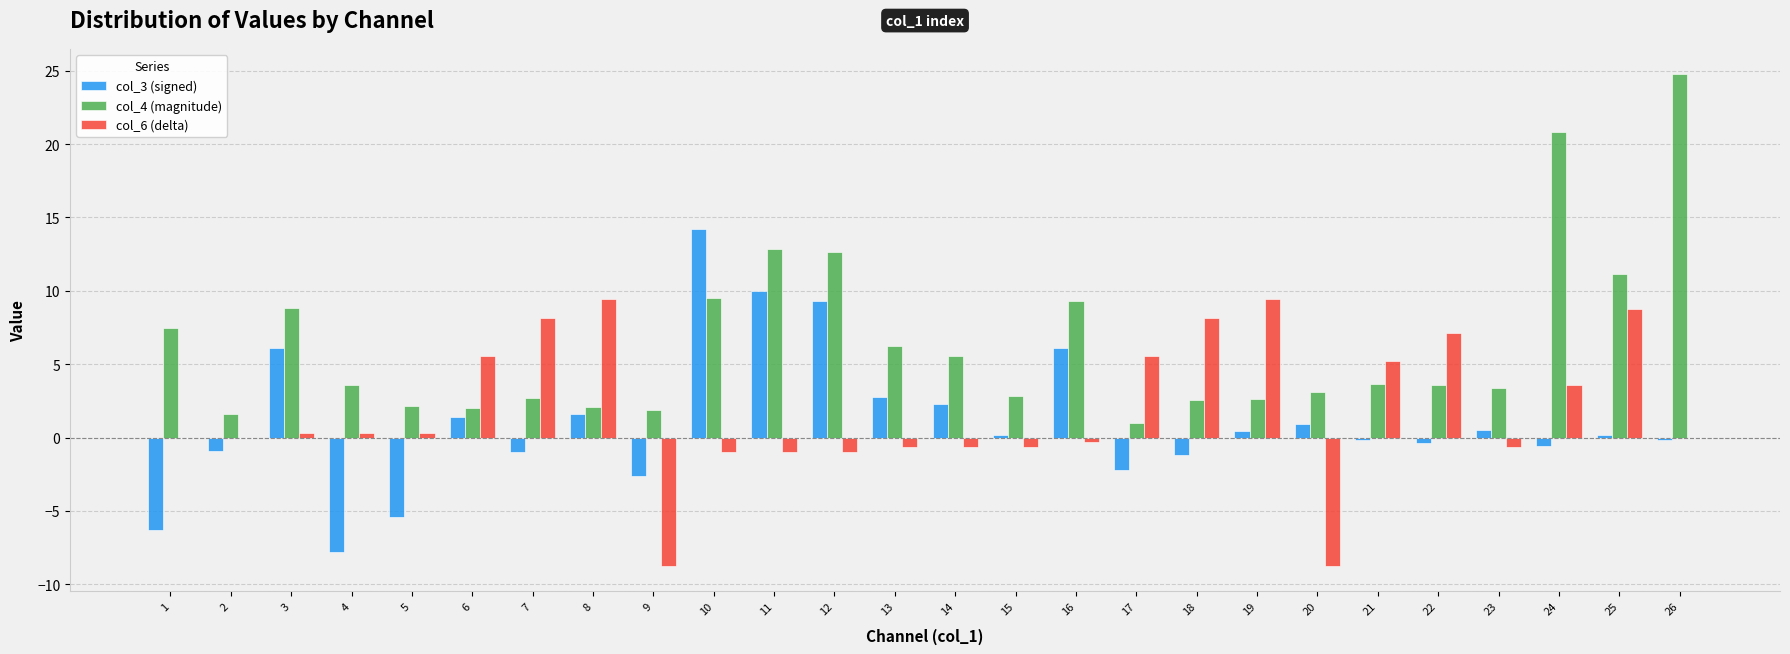

The value of col_6 (delta) at 26 is 0.0. True or false?

True